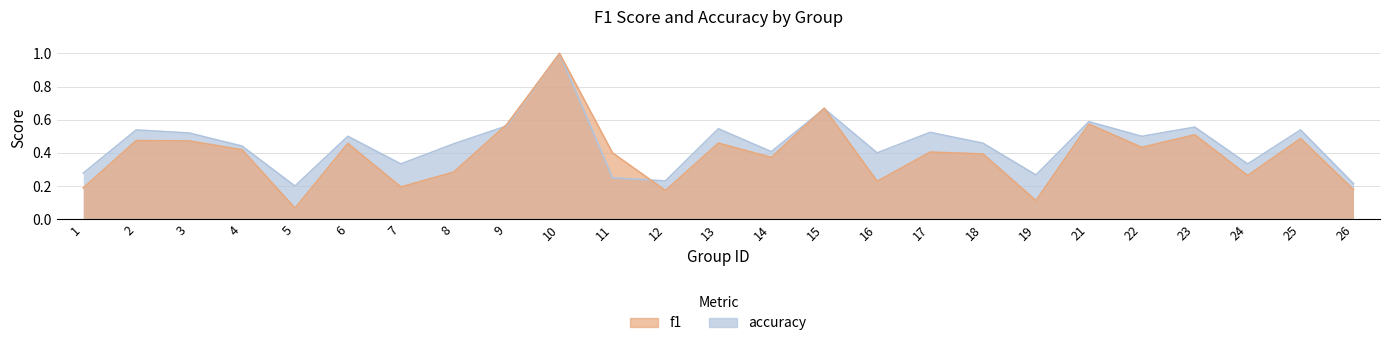

The f1 series shows 0.4 at 4. True or false?

True